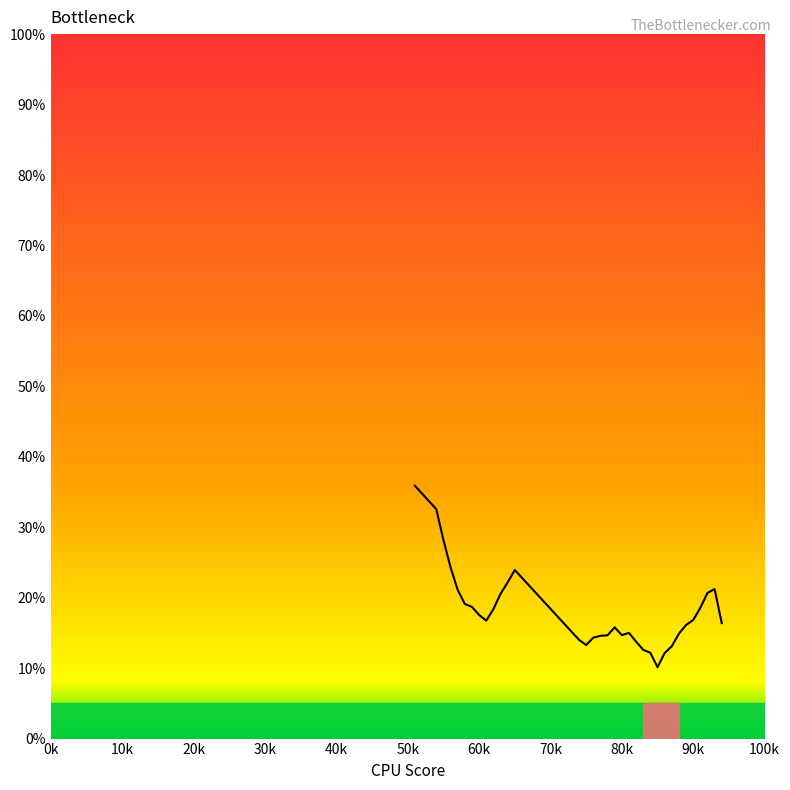

What is the minimum value shown in the chart?

10.1